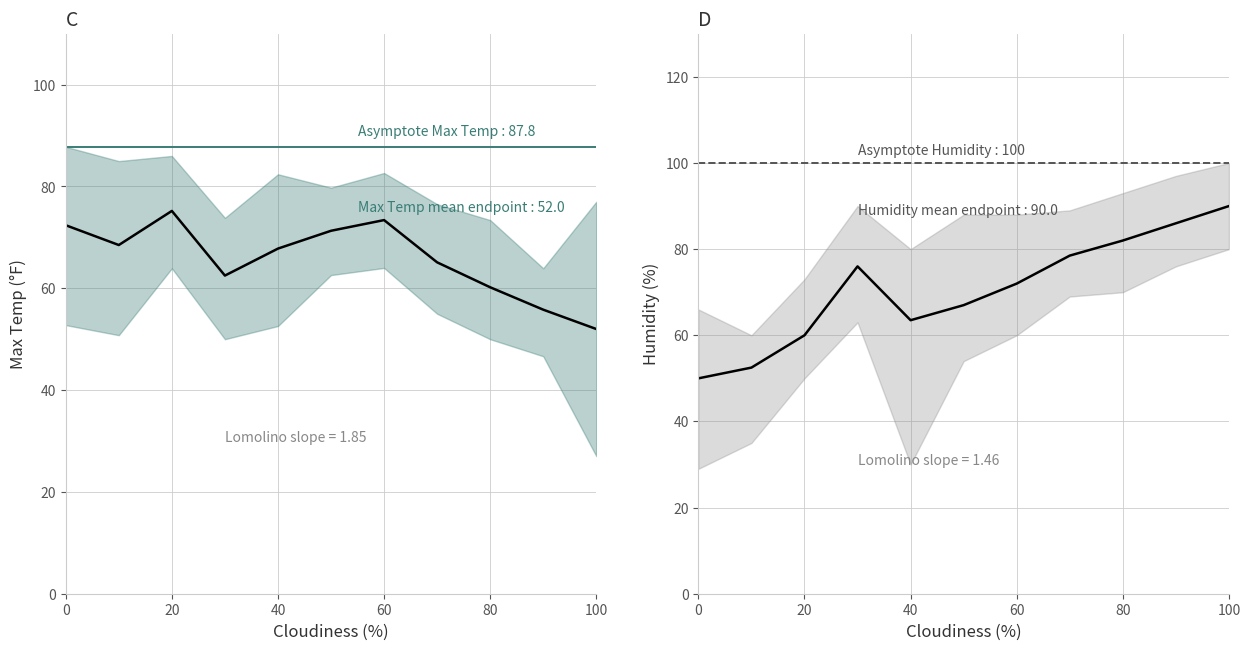

The value of Max Temp mean at 80 is 60.2. True or false?

True